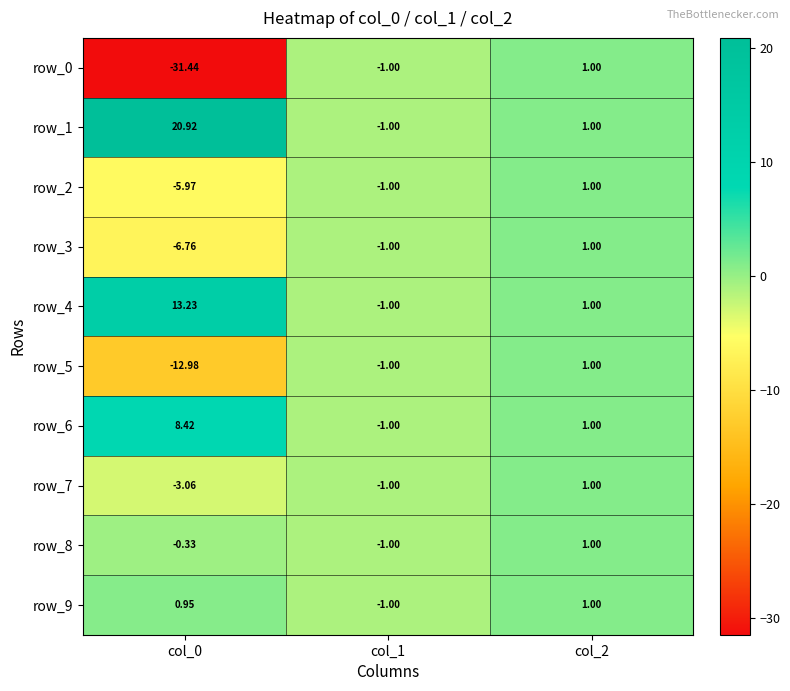

How many distinct data groups are displayed?

10